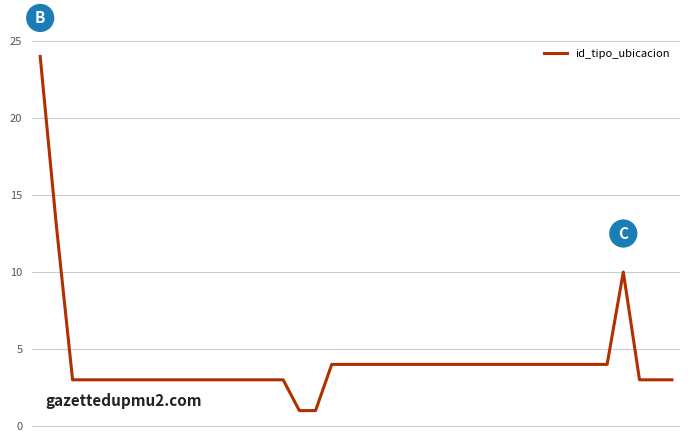

What is the maximum value shown in the chart?

24